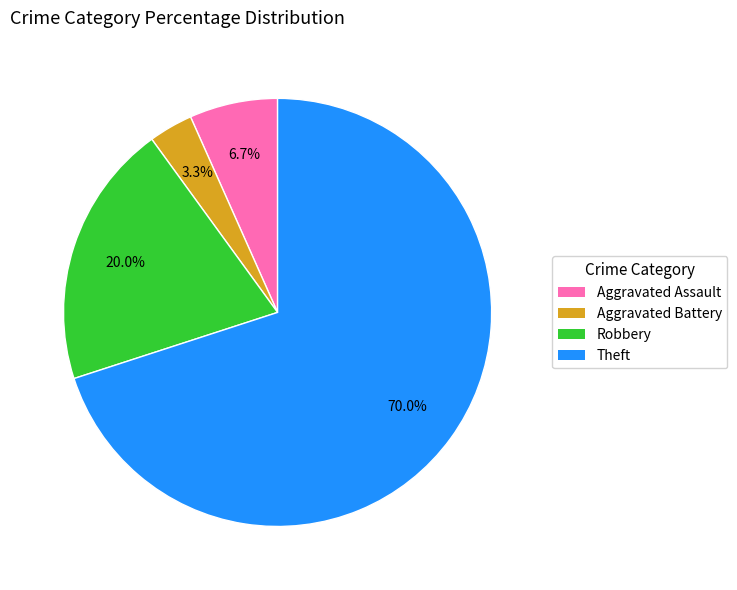

How many segments does this pie chart have?

4